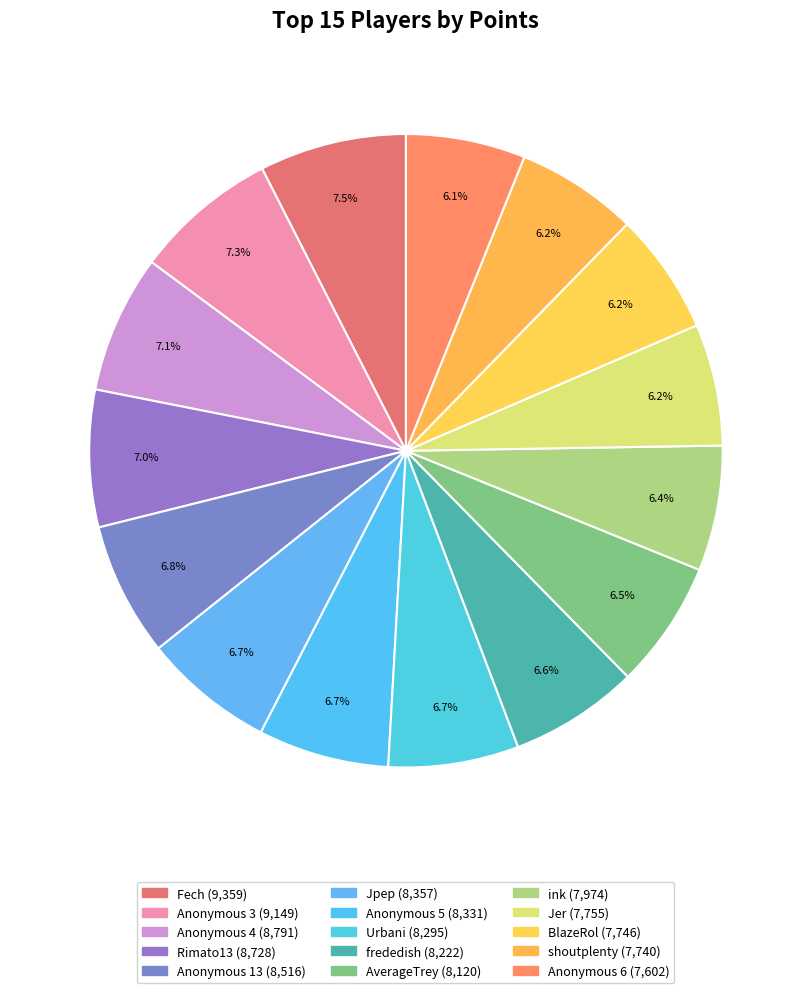

Does any single category account for the majority?

No